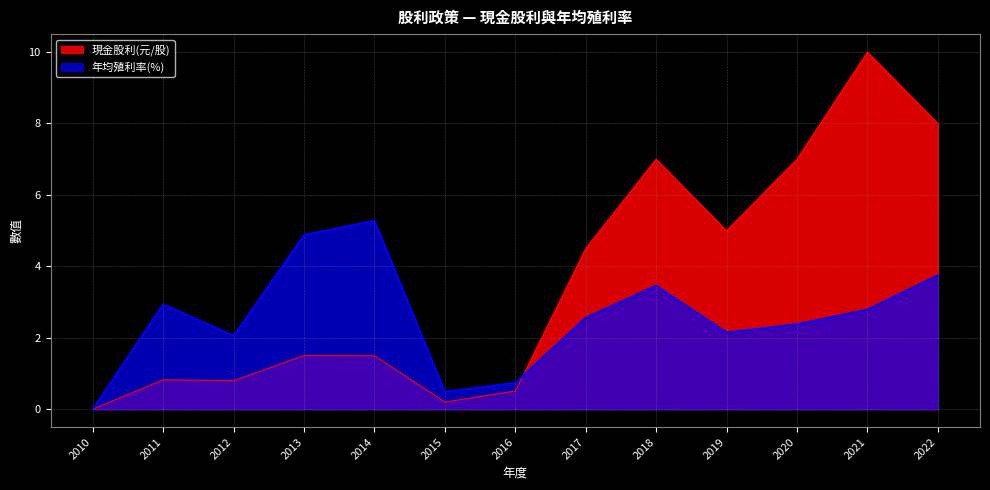

True or false: 年均殖利率(%) has a value of 2.1 at 2012.

True